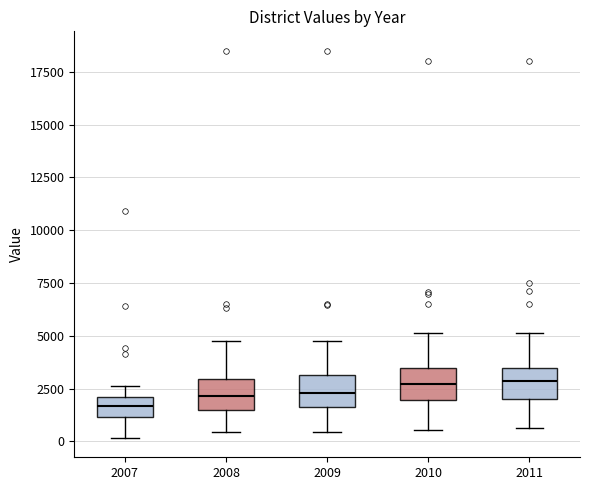

Reading left to right, transcribe this box plot: for each box, give where its median line is, the range the box spans, and where its two whiskers end, as read against the y-axis. The values are not printed on the chart, so give them approximately, as read against the axis.

2007: median 1500, box 1000 to 2000, whiskers 0 to 2500
2008: median 2000, box 1500 to 3000, whiskers 500 to 4500
2009: median 2500, box 1500 to 3000, whiskers 500 to 4500
2010: median 2500, box 2000 to 3500, whiskers 500 to 5000
2011: median 3000, box 2000 to 3500, whiskers 500 to 5000